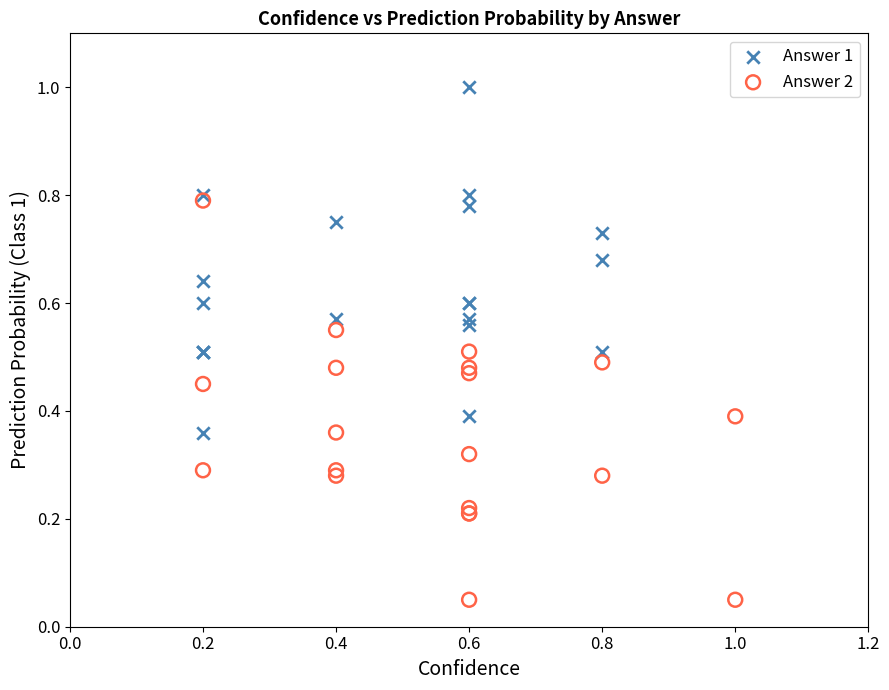

Which series contains the highest Y value?

Answer 1